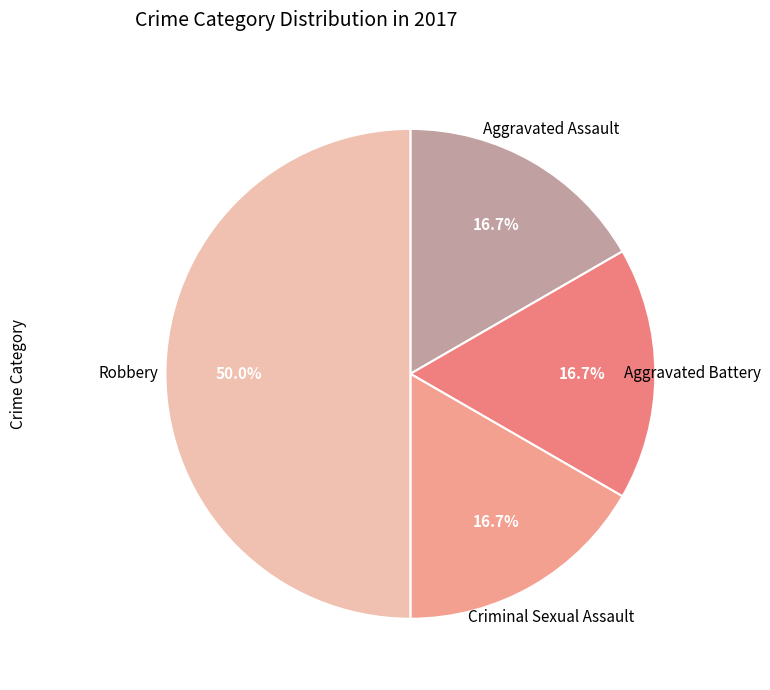

What percentage is NOT represented by Criminal Sexual Assault?

83.3%